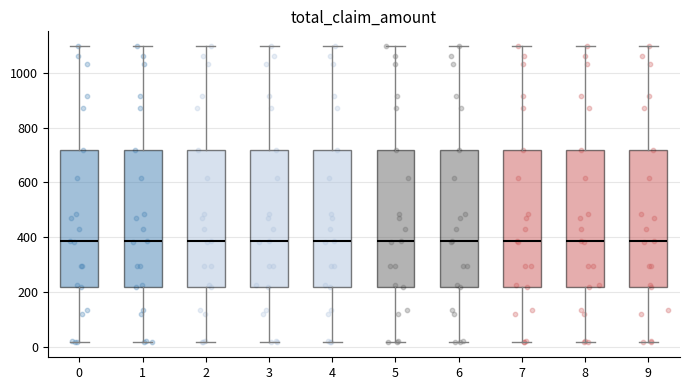

Reading left to right, transcribe this box plot: for each box, give where its median line is, the range the box spans, and where its two whiskers end, as read against the y-axis. The values are not printed on the chart, so give them approximately, as read against the axis.

0: median 380, box 220 to 720, whiskers 20 to 1100
1: median 380, box 220 to 720, whiskers 20 to 1100
2: median 380, box 220 to 720, whiskers 20 to 1100
3: median 380, box 220 to 720, whiskers 20 to 1100
4: median 380, box 220 to 720, whiskers 20 to 1100
5: median 380, box 220 to 720, whiskers 20 to 1100
6: median 380, box 220 to 720, whiskers 20 to 1100
7: median 380, box 220 to 720, whiskers 20 to 1100
8: median 380, box 220 to 720, whiskers 20 to 1100
9: median 380, box 220 to 720, whiskers 20 to 1100